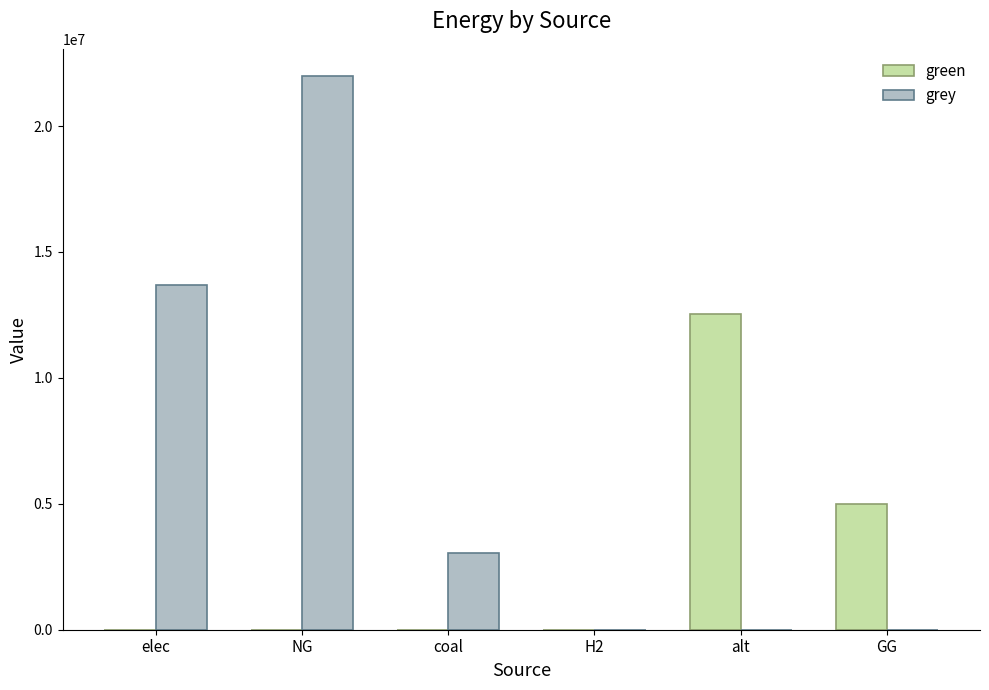

What value does the green series have at GG?

5000000.0